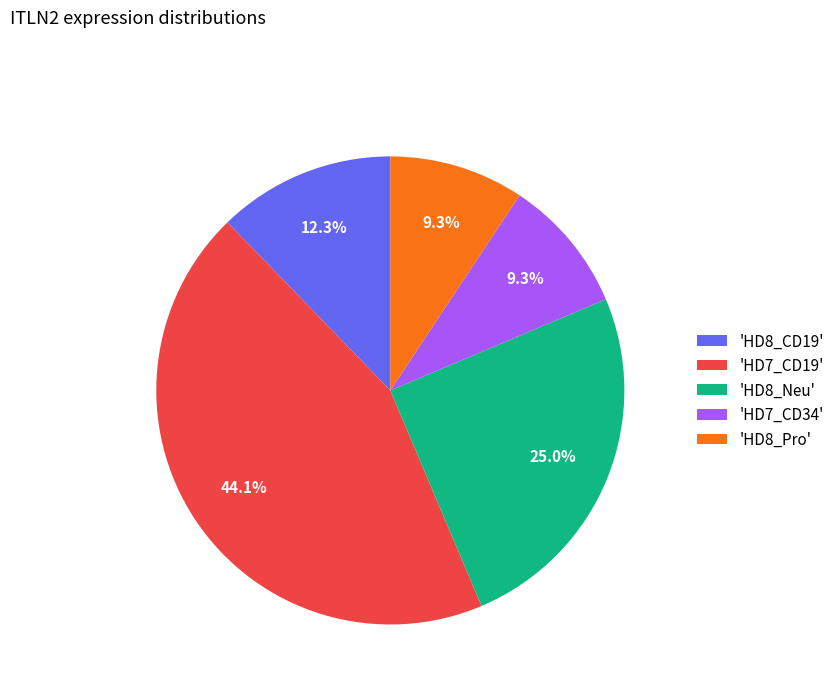

Which category has the biggest portion of the pie?

'HD7_CD19'